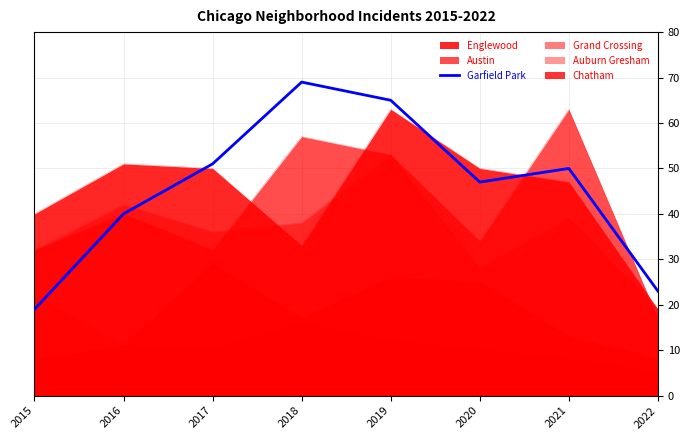

Approximately how many times larger is the value at 2015 compared to 2022?

0.8